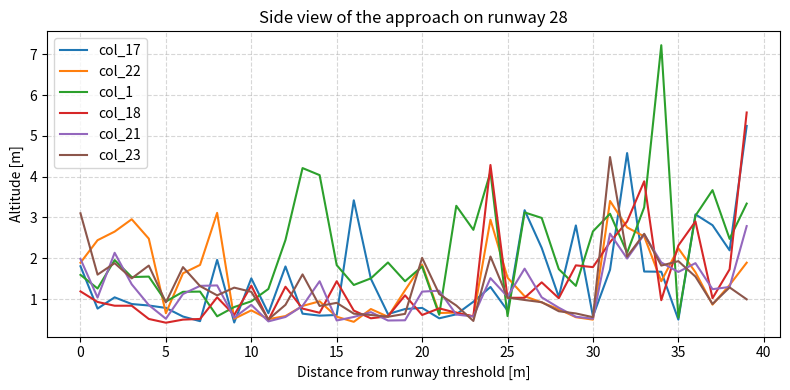

Which series has the widest spread of values?

col_1